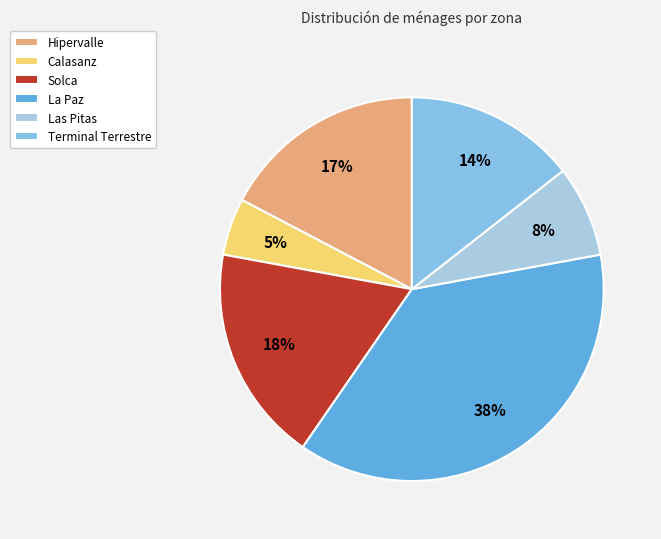

To the nearest percent, what portion does Solca represent?

18%